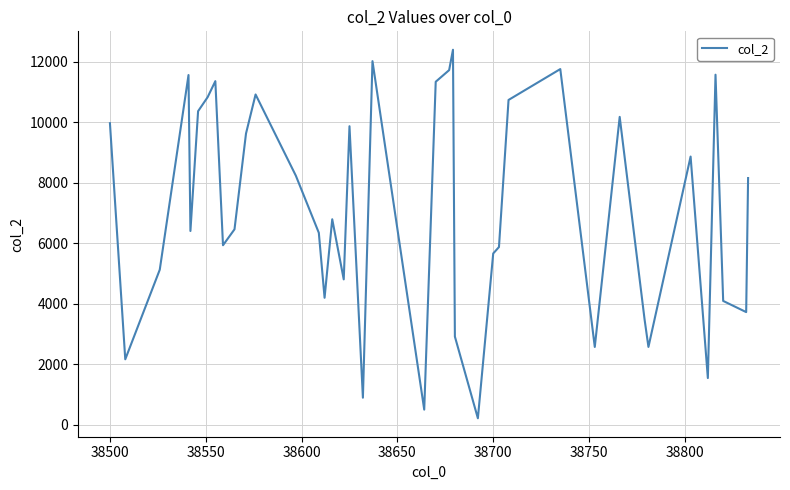

Does the chart display data point markers on the line(s)?

No